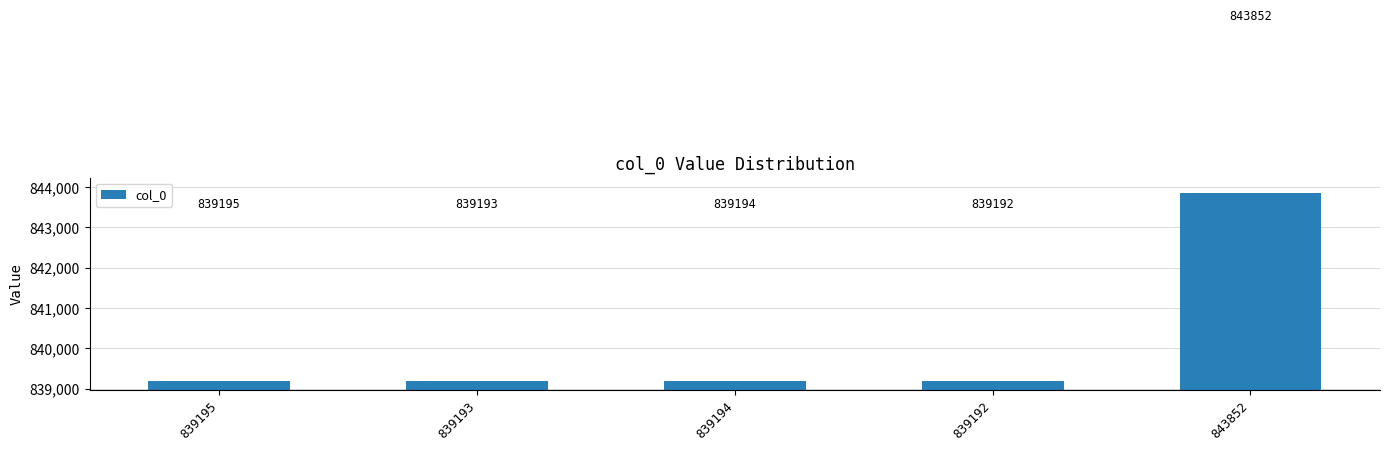

True or false: the data shows 839193 at 839193.

True